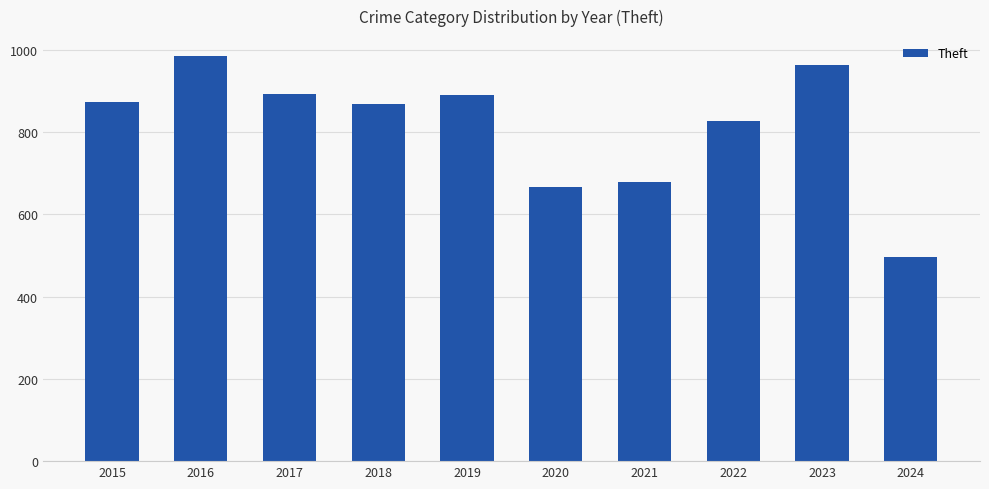

What is the value of the 2nd bar from the left?

984